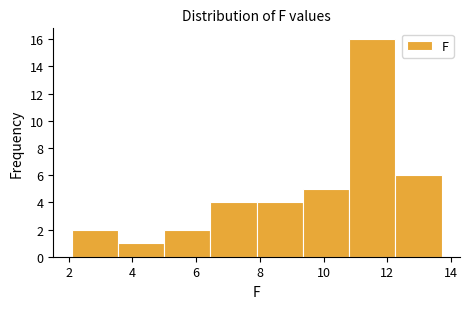

Reading left to right, transcribe this chart: for each bar, give the range it covers on the x-axis and its height. Neither the bar edges nor the heights are printed on the chart, so give them approximately, as read against the axes.

2.10 to 3.55: 2
3.55 to 5.00: 1
5.00 to 6.45: 2
6.45 to 7.90: 4
7.90 to 9.35: 4
9.35 to 10.80: 5
10.80 to 12.25: 16
12.25 to 13.70: 6